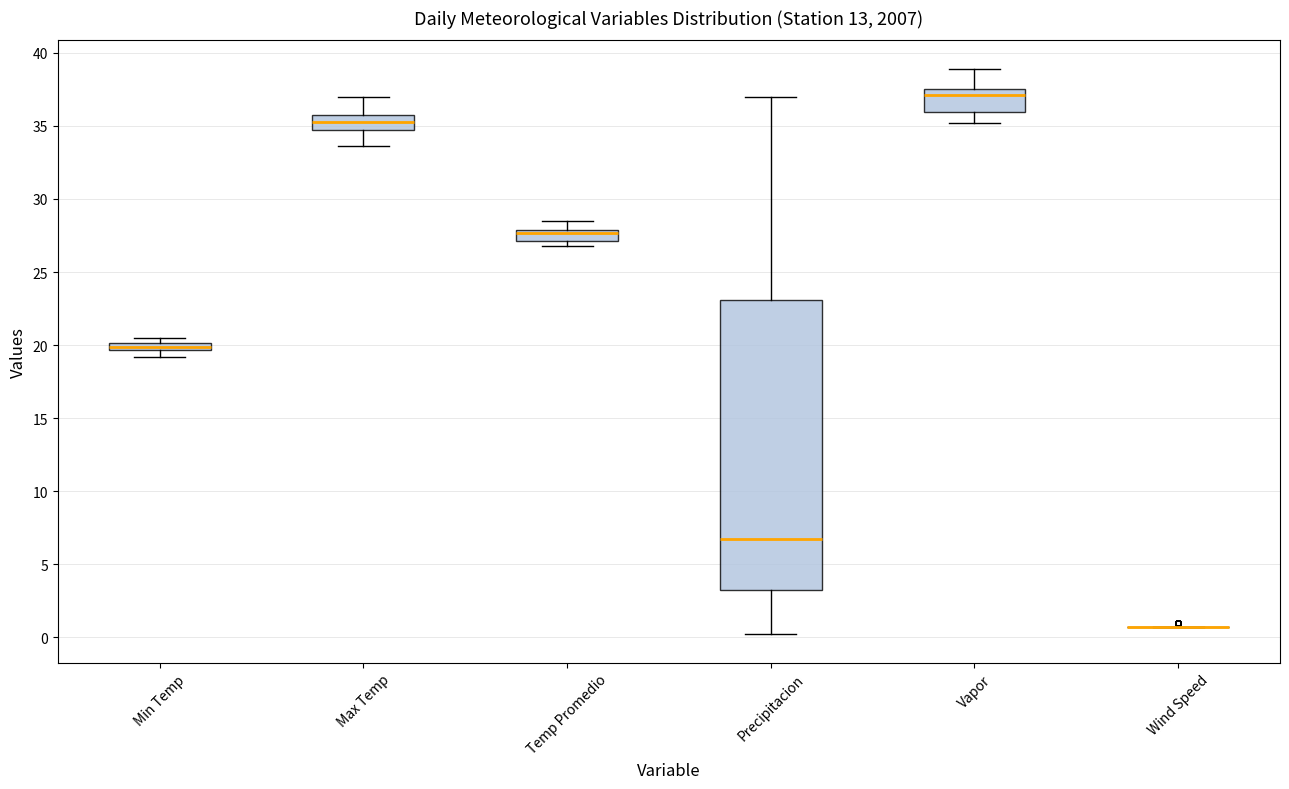

Comparing the boxes themselves (not the whiskers), which one is the tallest?

Precipitacion